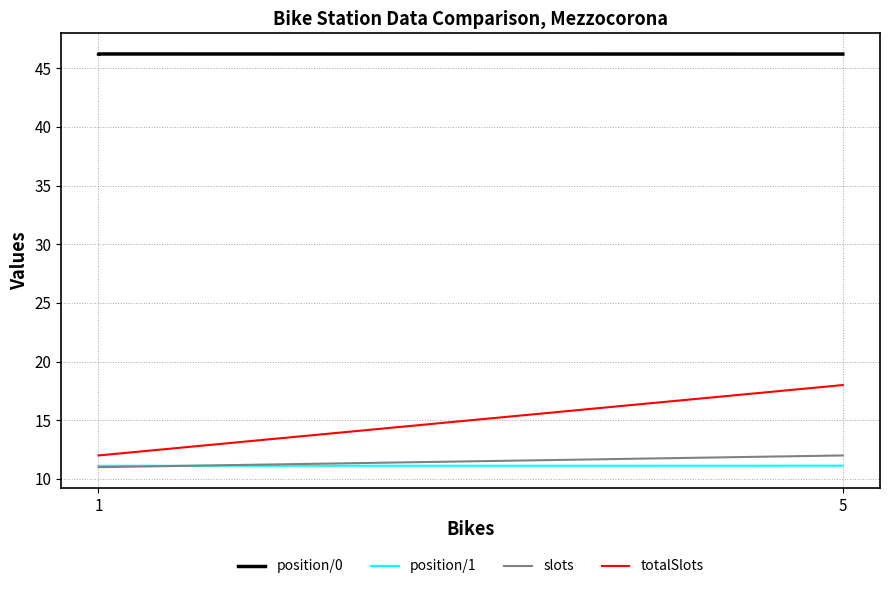

How many series are shown in this chart?

4